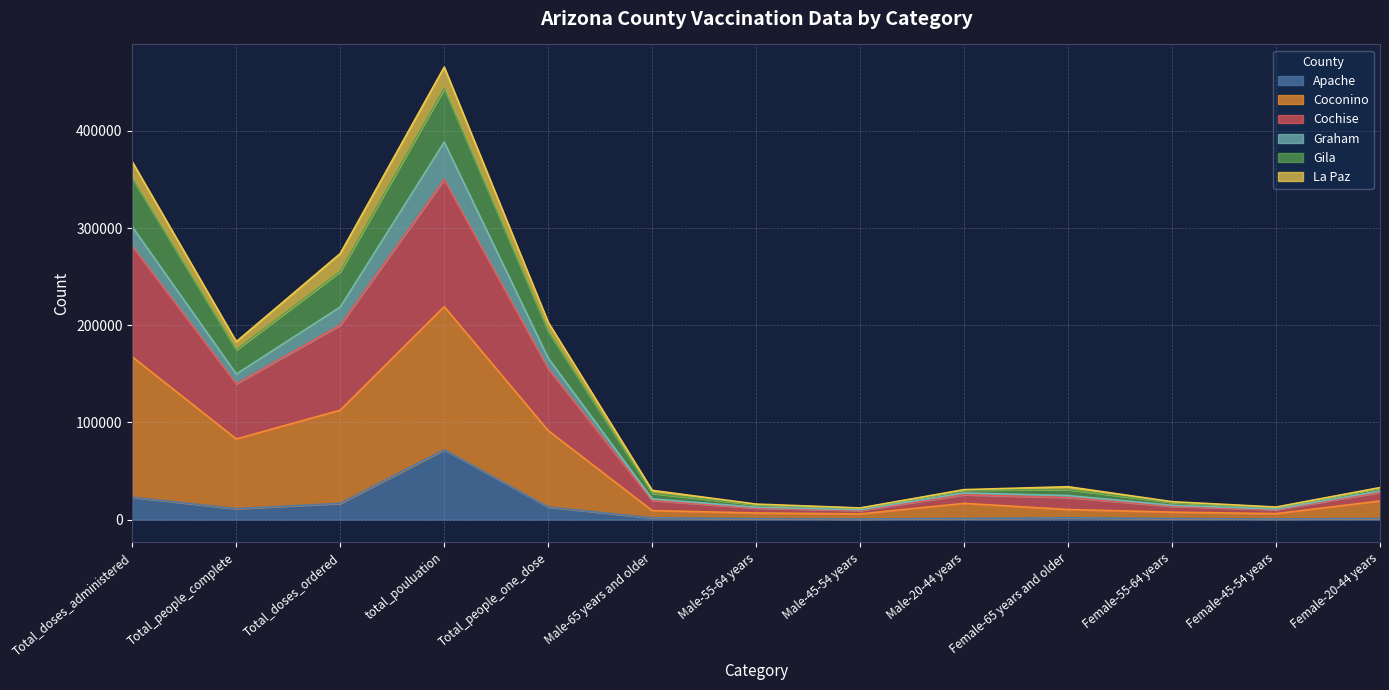

At which category is the sum across all series the highest?

total_pouluation